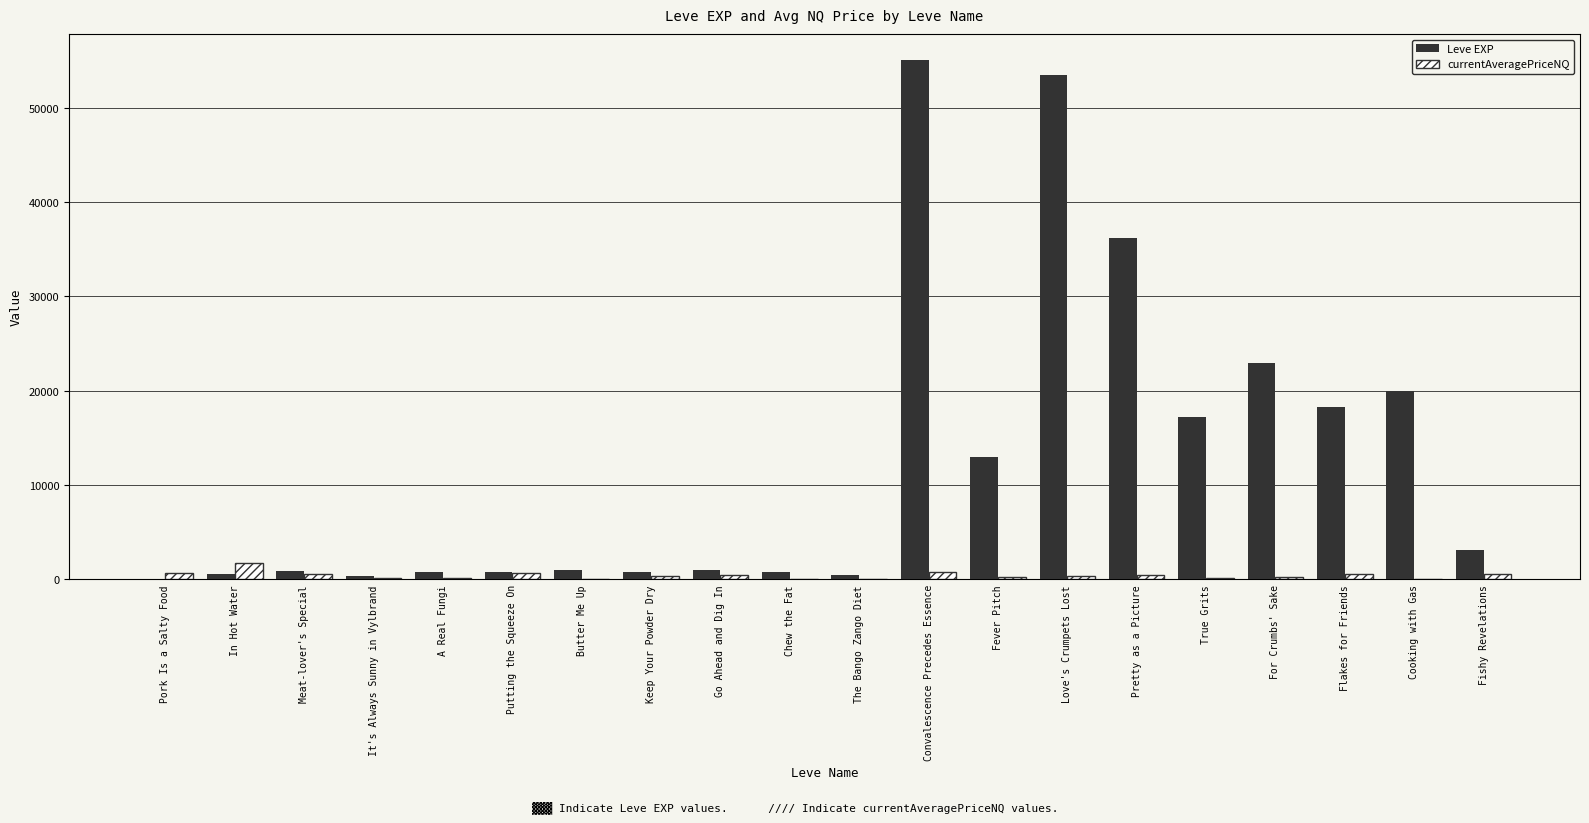

How many groups of bars are there?

20